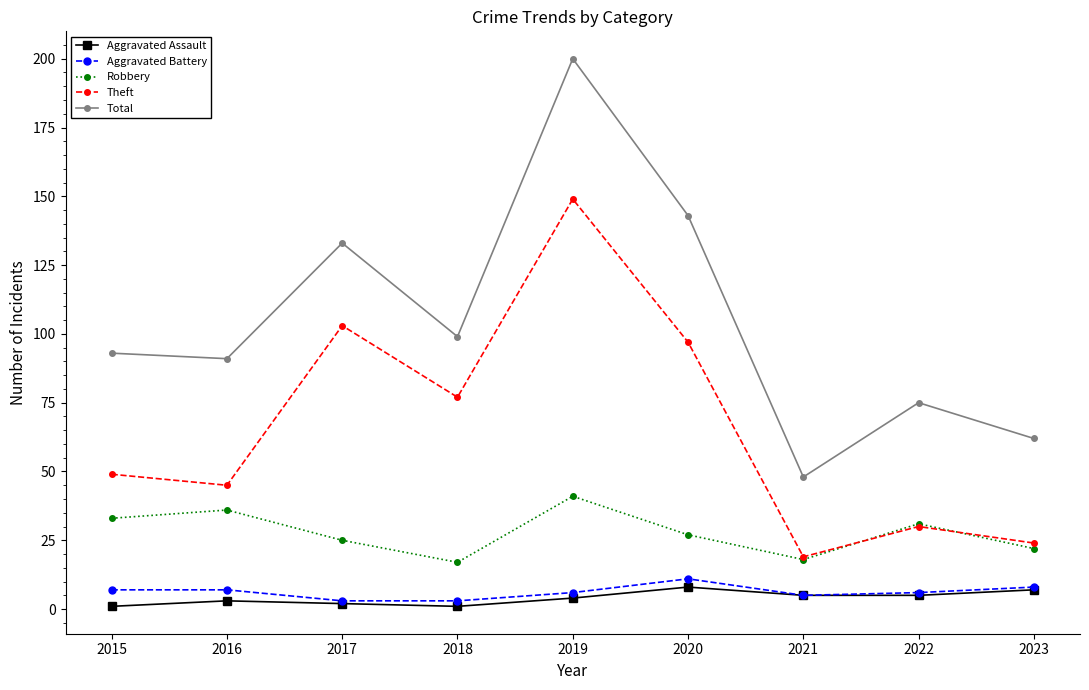

Which category has the lowest value in the Theft series?

2021